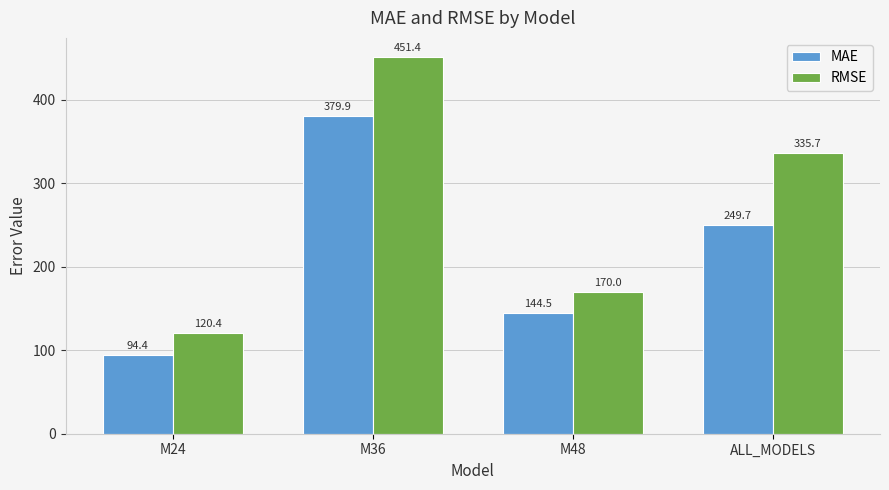

At which label does RMSE reach its minimum?

M24